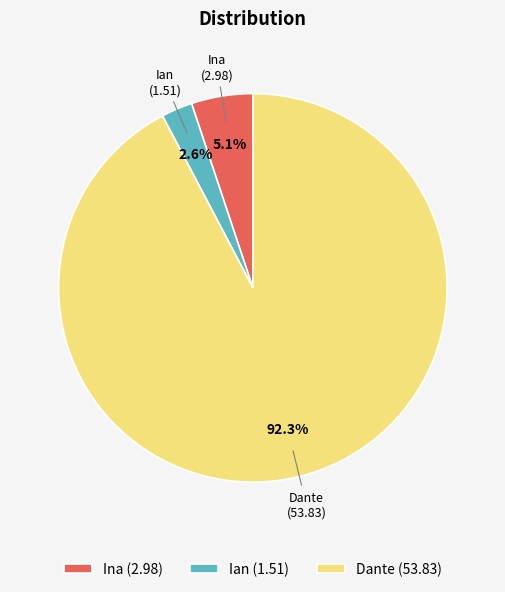

What portion of the pie excludes Ina?

94.9%